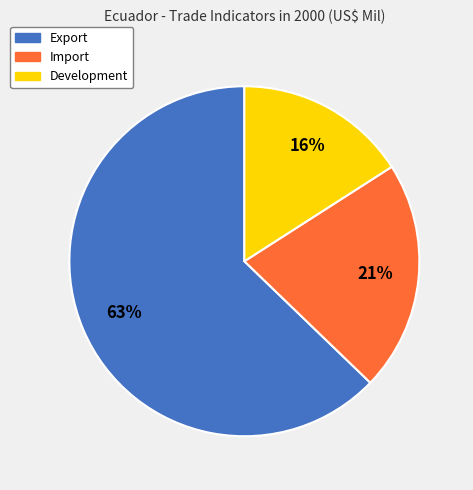

To the nearest percent, what is the average slice percentage?

33%